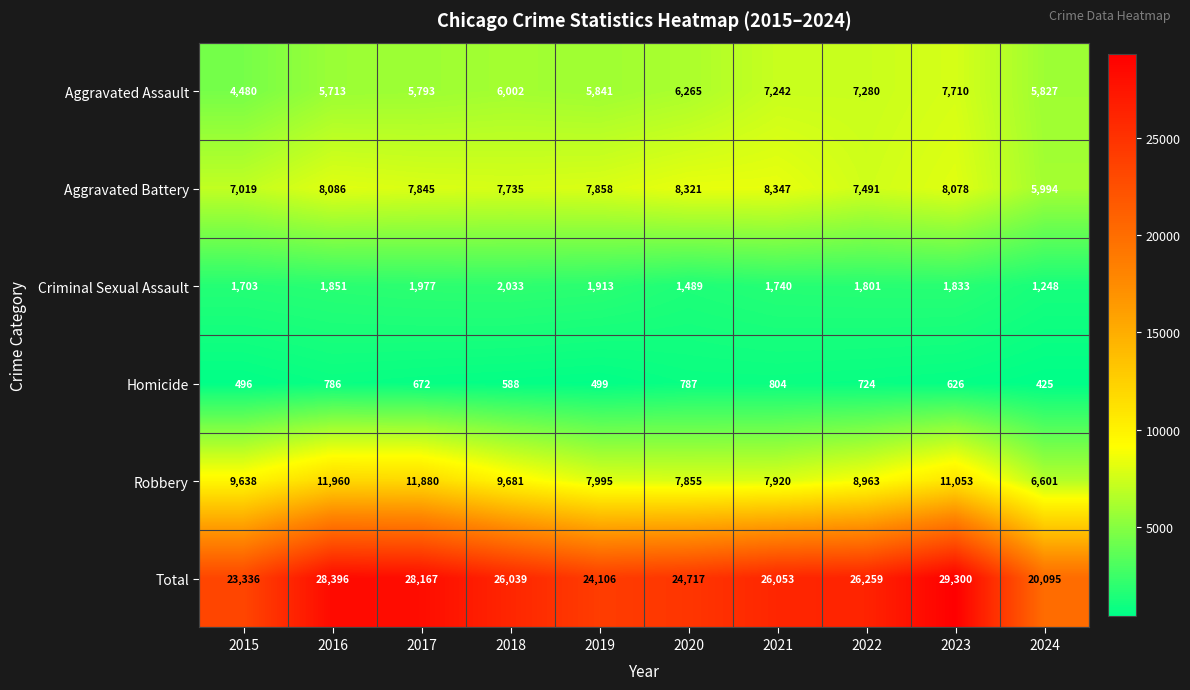

Which series has the largest range (max minus min)?

Total